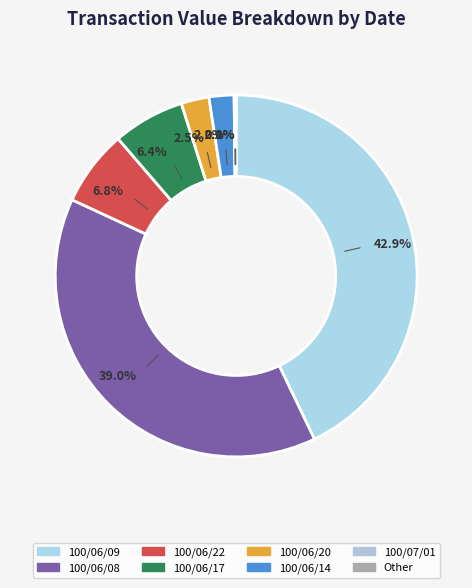

What is the largest slice in the pie chart?

100/06/09